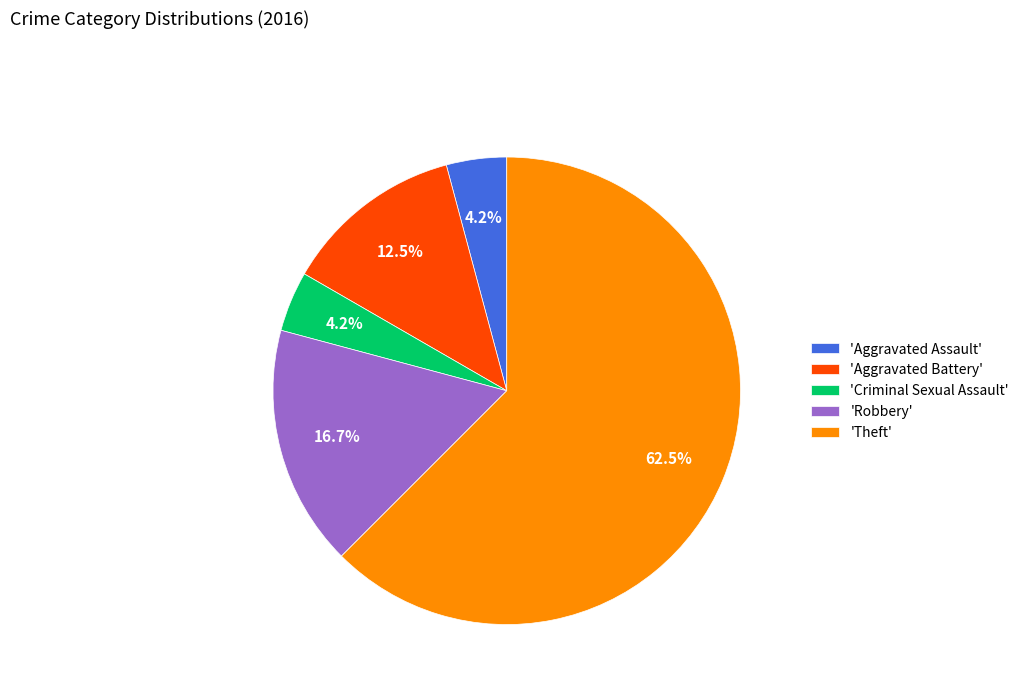

What percentage is NOT represented by 'Criminal Sexual Assault'?

95.8%